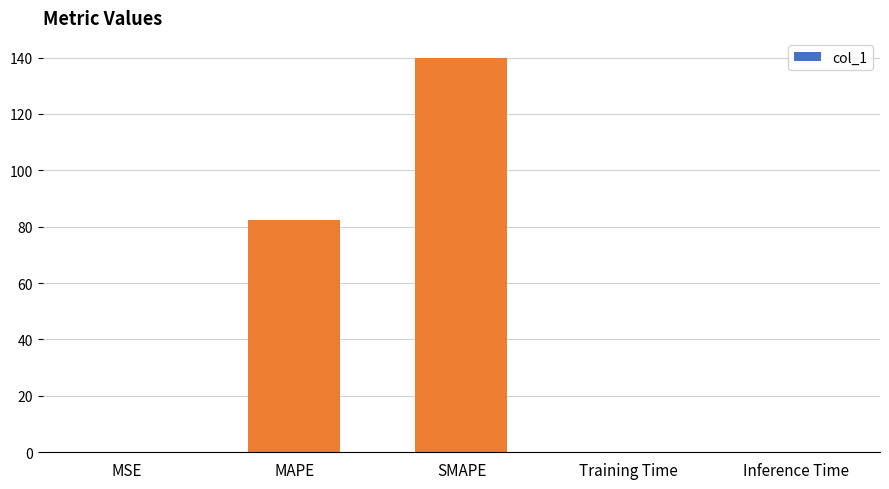

Read the value at SMAPE.

140.0